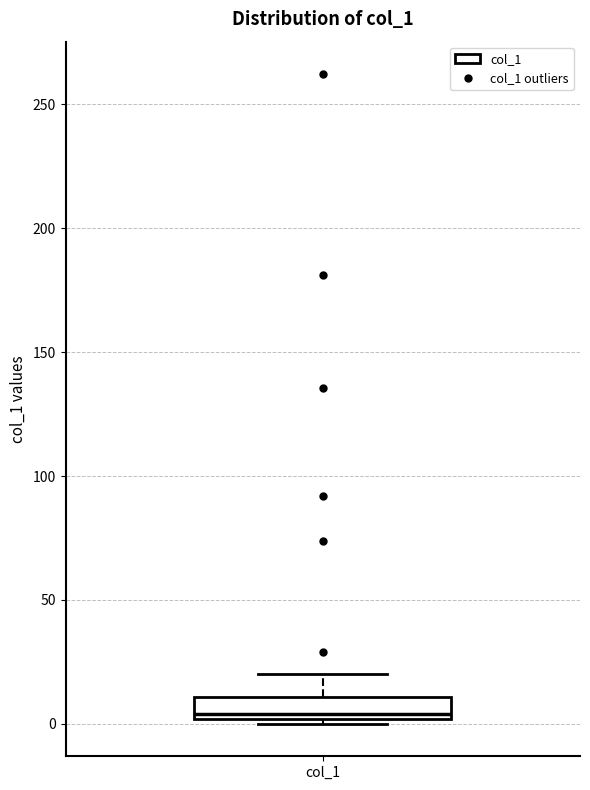

Read this box plot against the y-axis: the position of the median line, the range covered by the box, and the ends of both whiskers. The values are not printed on the chart, so give them approximately, as read against the axis.

median 5, box 0 to 10, whiskers 0 (just below the box's lower edge) to 20